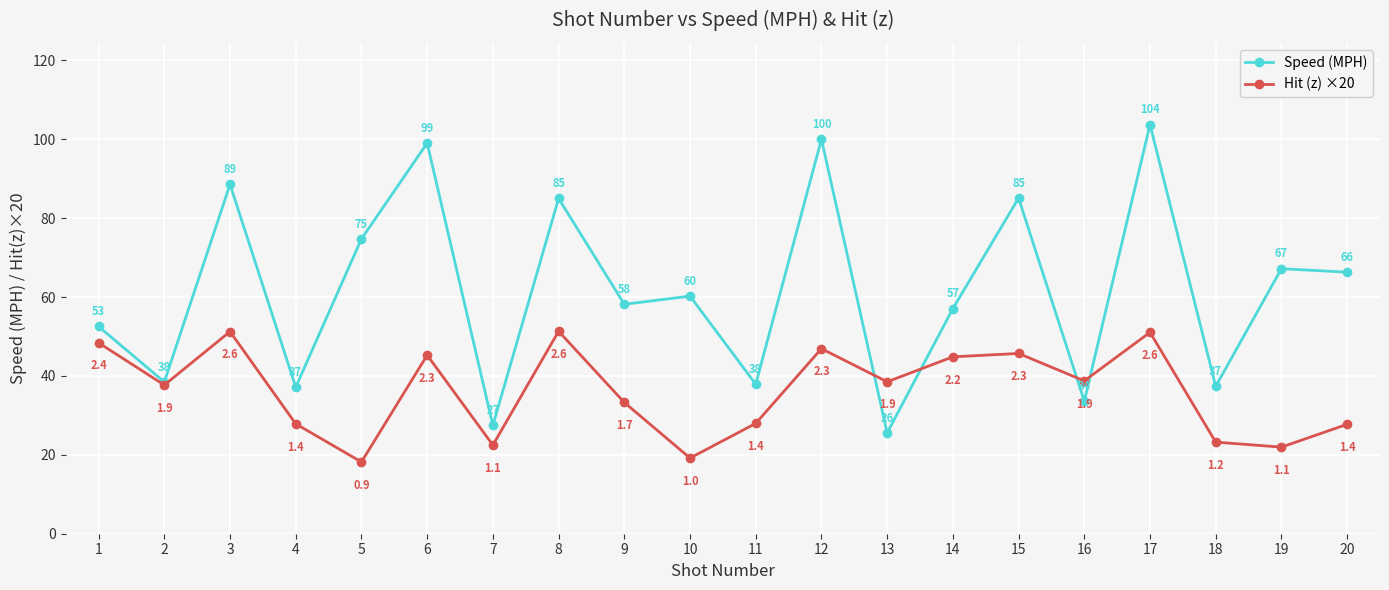

At 16, list the series in order from smallest to largest.

Speed (MPH), Hit (z) ×20